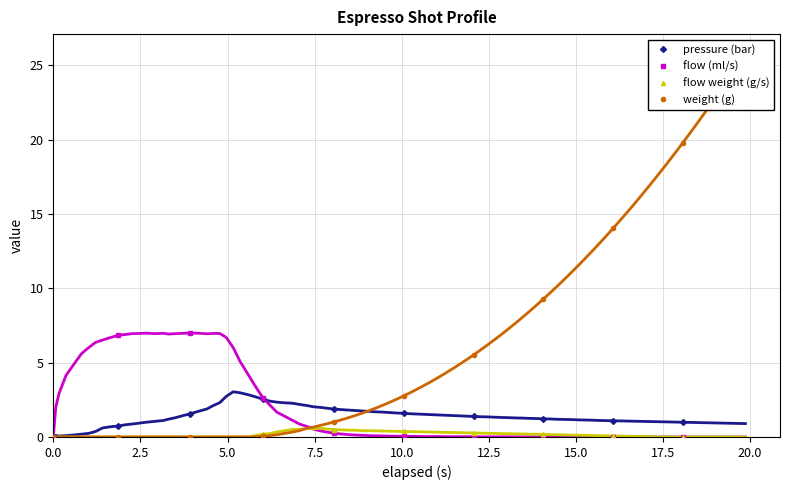

Is the value of flow (ml/s) at 2.5 greater than the value of flow weight (g/s) at 10.0?

Yes